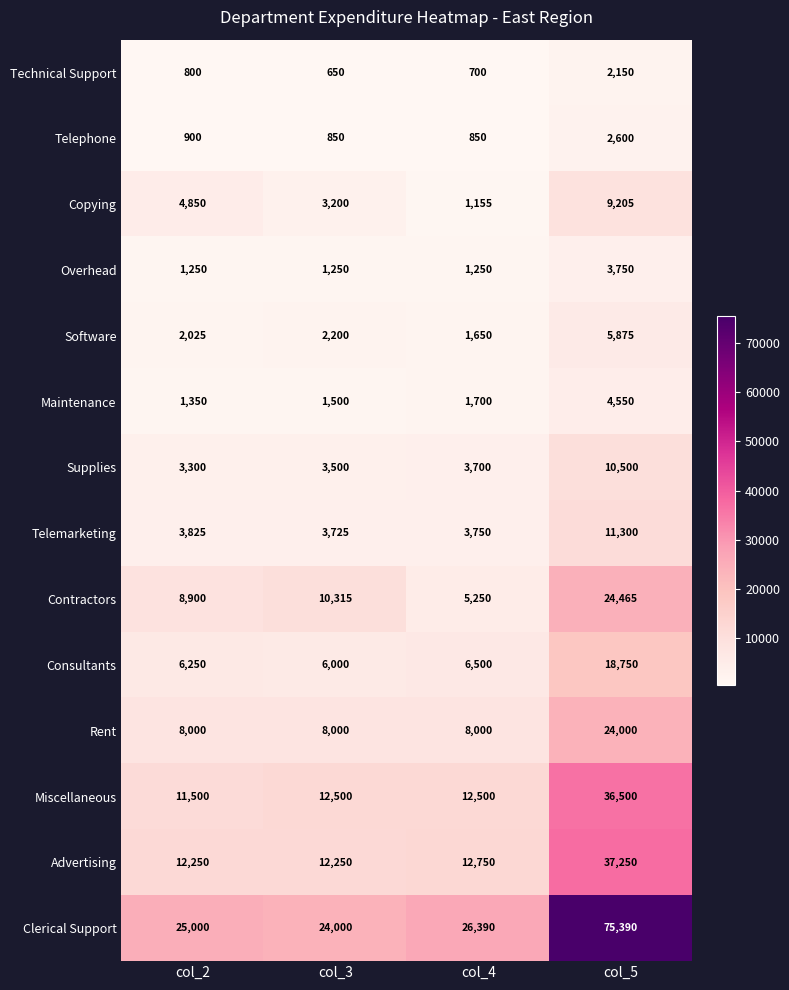

At which label does Telephone reach its peak?

col_5